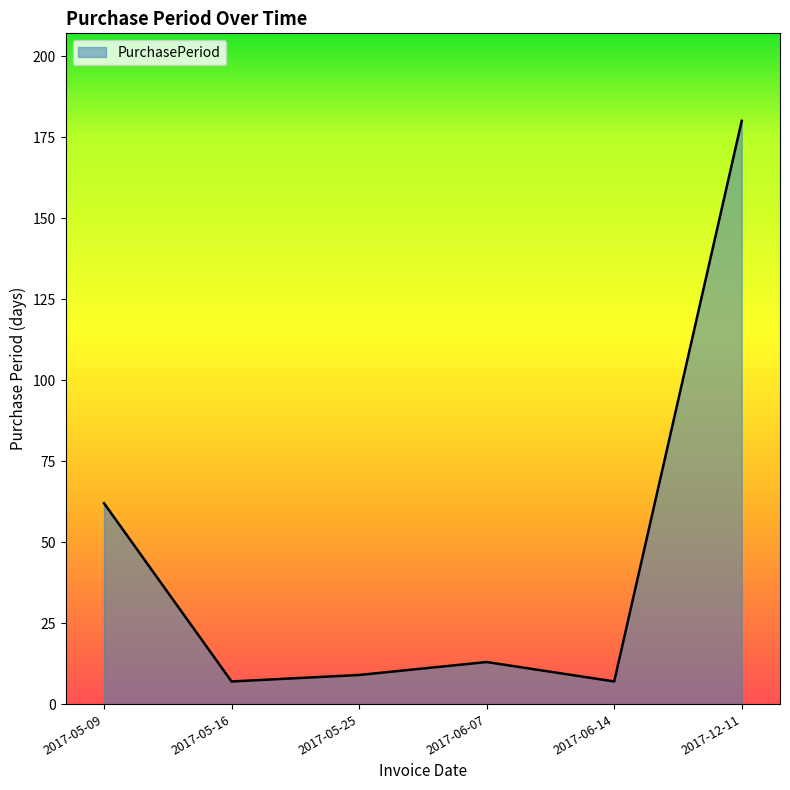

At which category does the data reach its first local peak?

2017-06-07